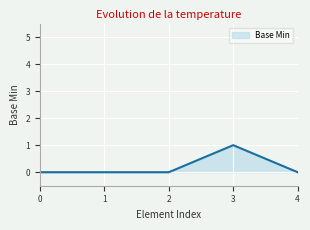

What is the sum of all values?

1